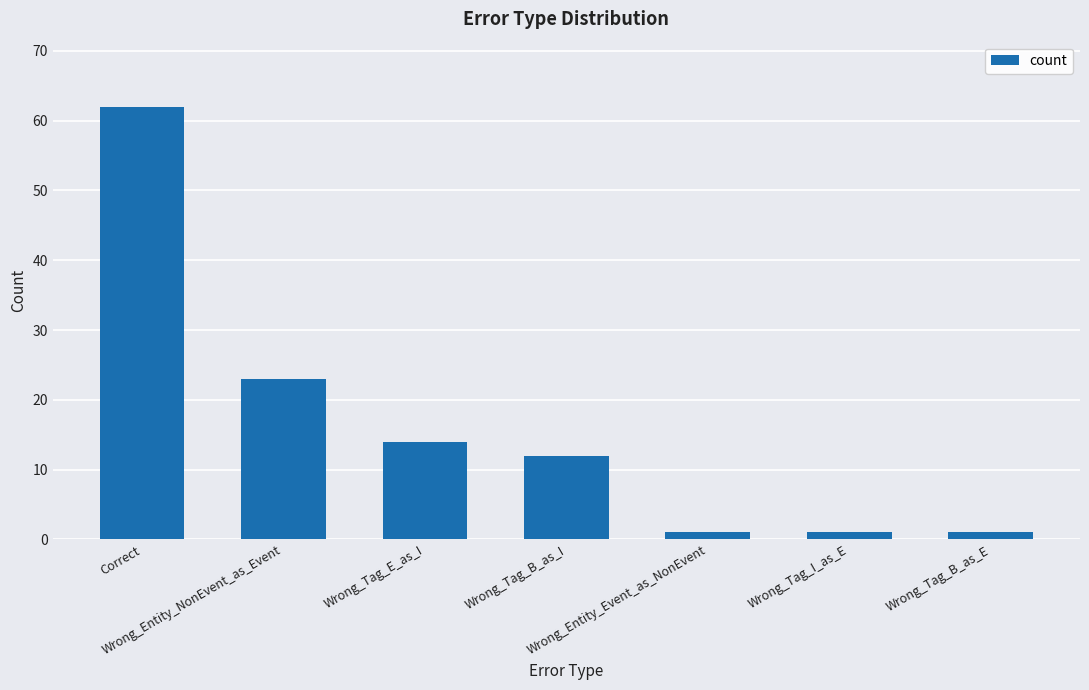

What is the sum of all values?

114